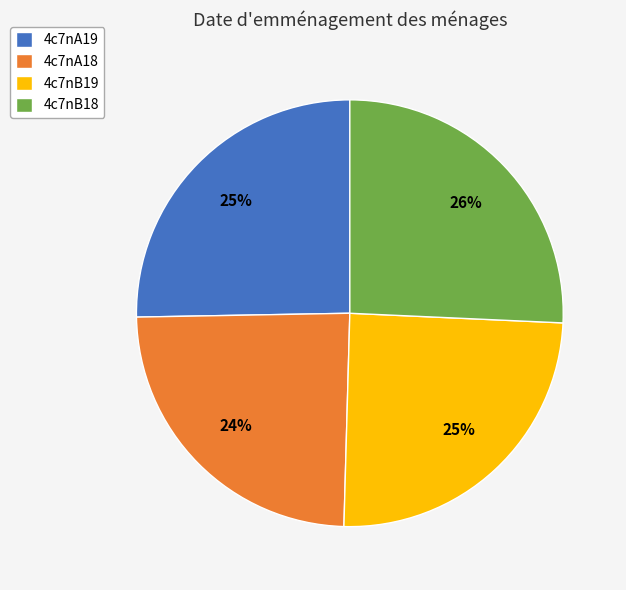

Is 4c7nB19 the majority of the pie?

No